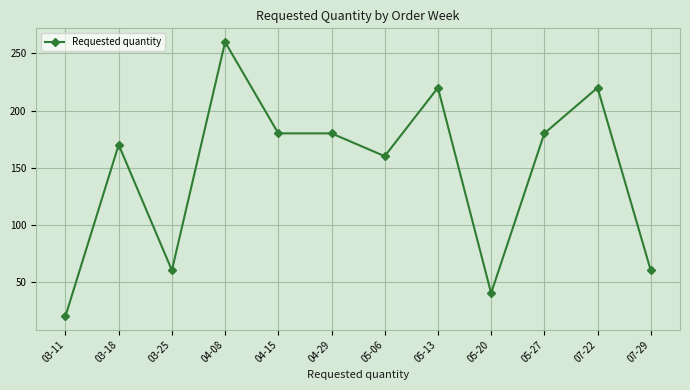

What is the smallest value displayed?

20